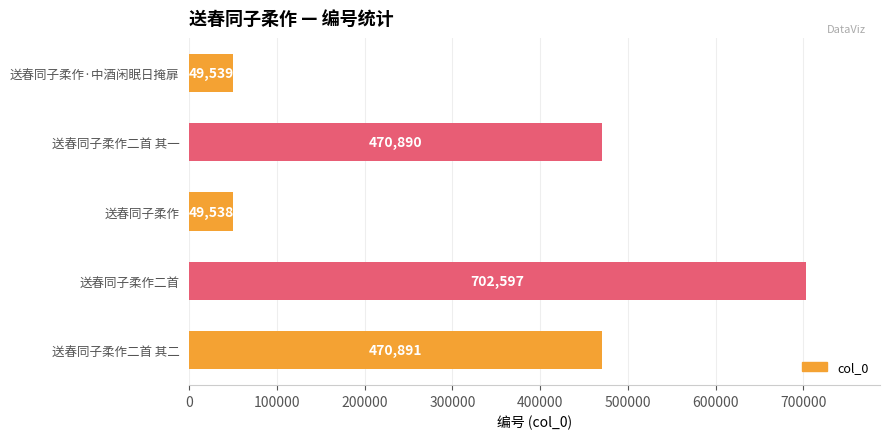

Rank the categories by value from highest to lowest.

送春同子柔作二首, 送春同子柔作二首 其二, 送春同子柔作二首 其一, 送春同子柔作·中酒闲眠日掩扉, 送春同子柔作